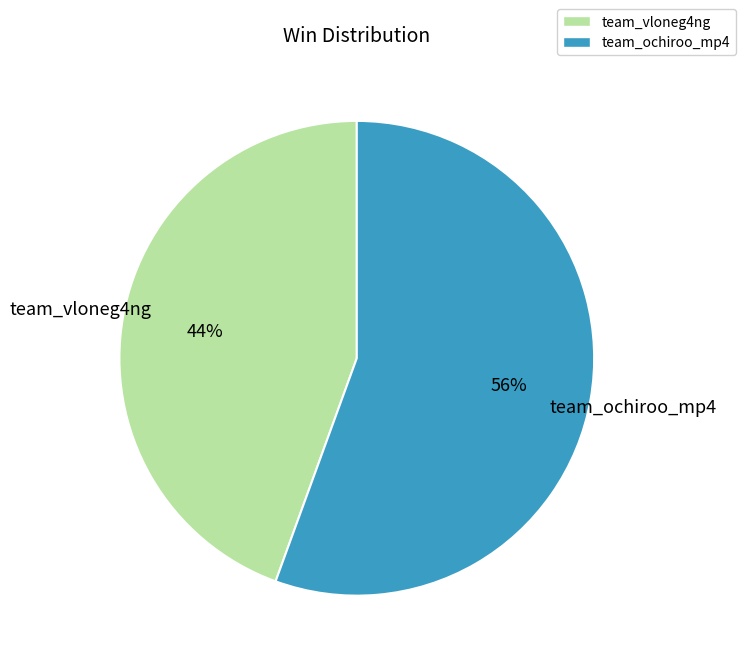

Which has a higher value, team_vloneg4ng or team_ochiroo_mp4?

team_ochiroo_mp4